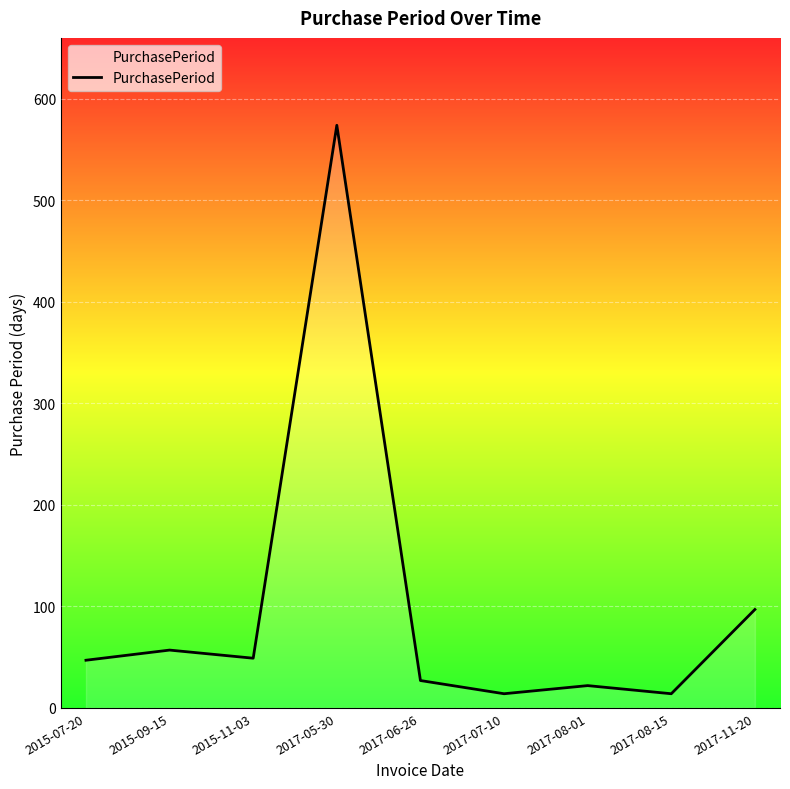

True or false: there are more than 0 points higher than both neighbors.

True